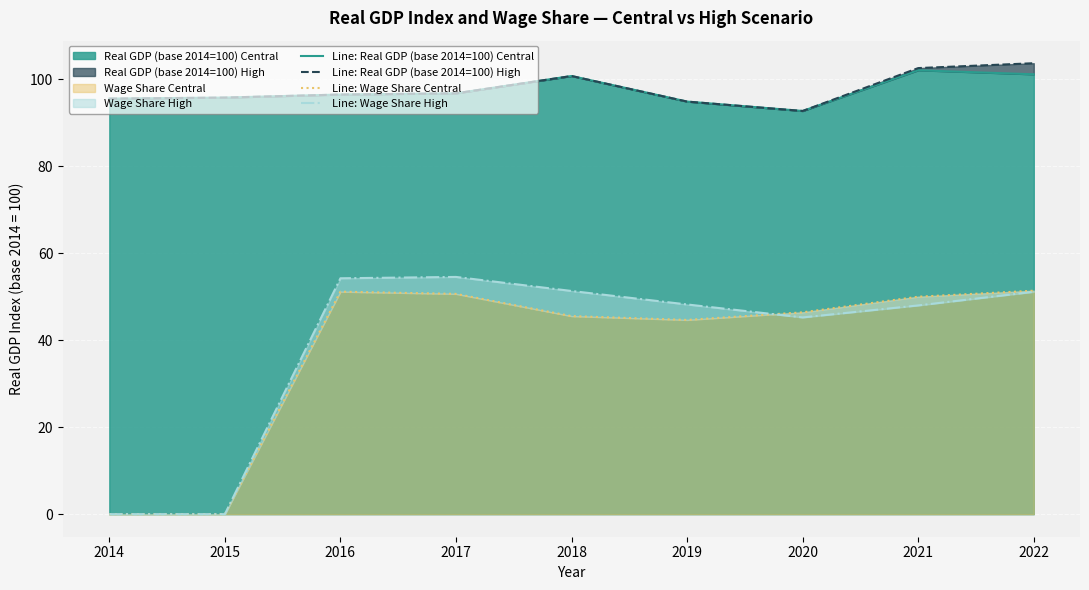

How many lines are shown in the chart?

4